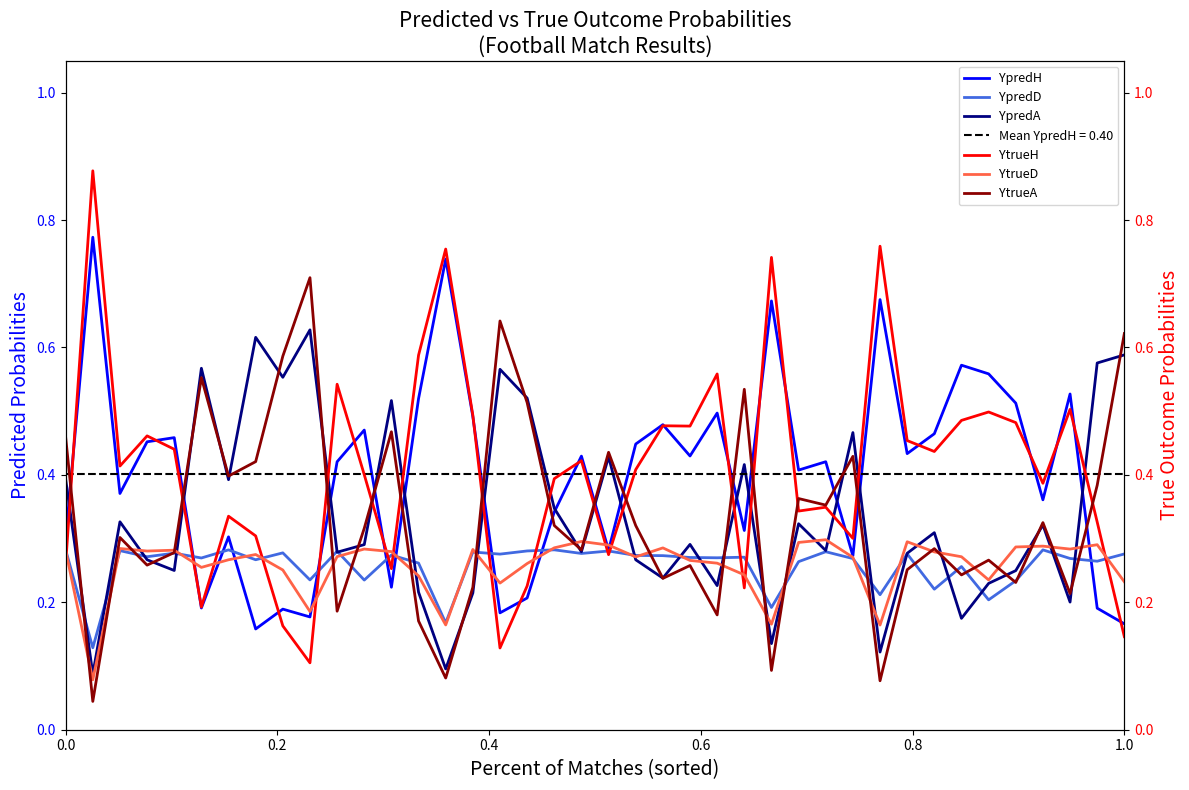

What are all the series names shown in the legend?

YpredH, YpredD, YpredA, YtrueH, YtrueD, YtrueA